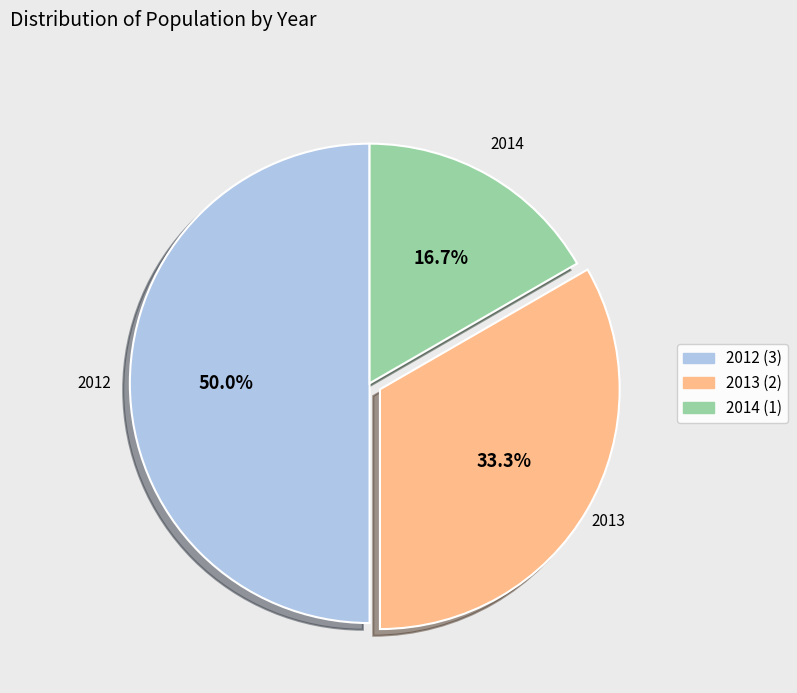

To the nearest percent, what is the average slice percentage?

33%